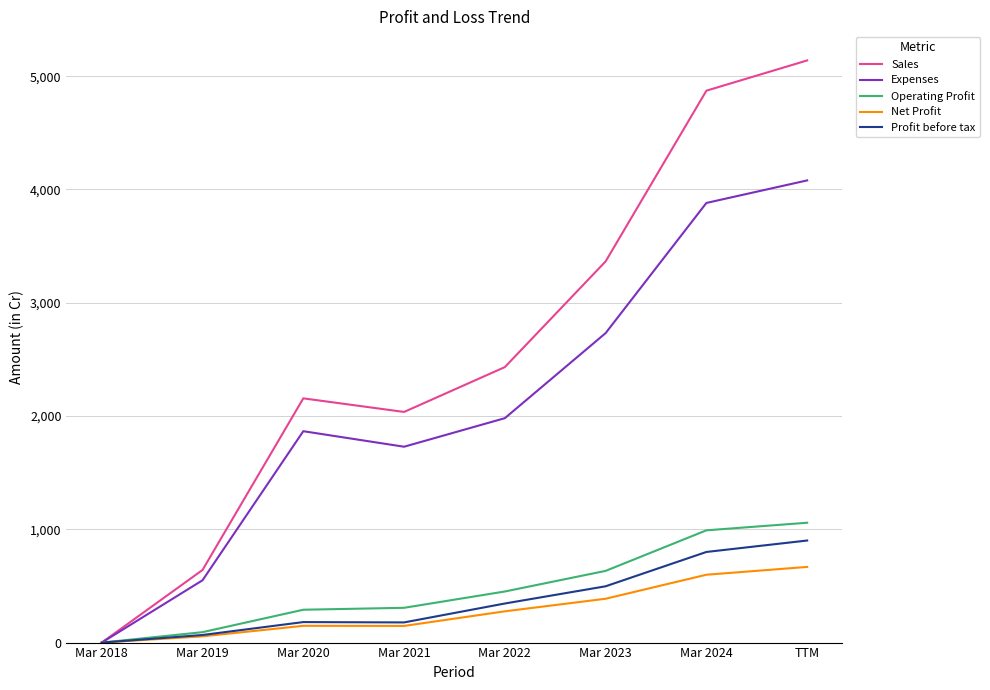

Between Mar 2020 and TTM, which series saw the biggest shift?

Sales